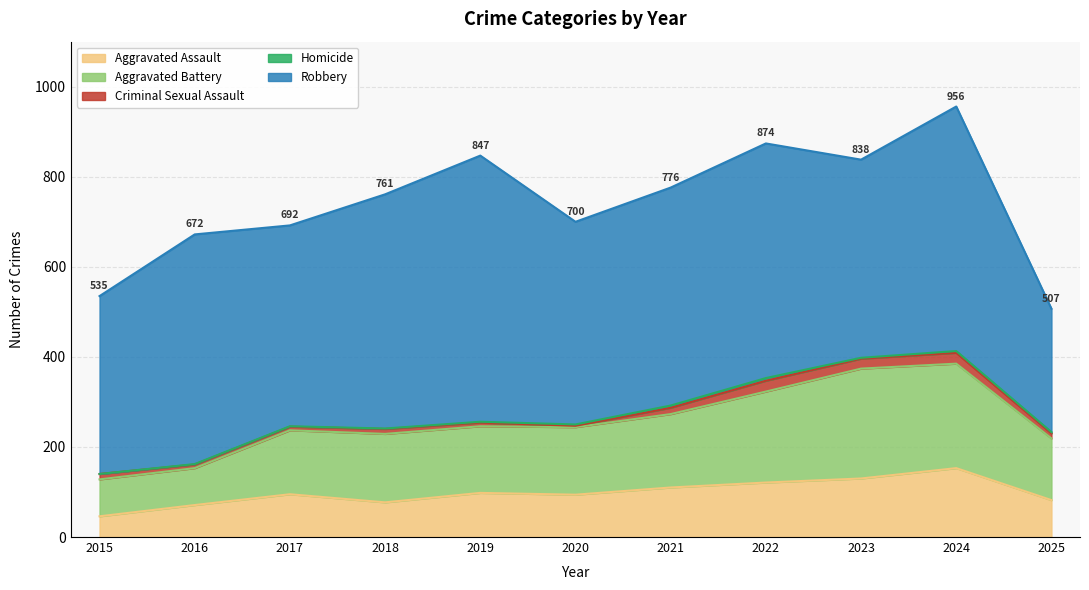

True or false: Aggravated Assault and Robbery cross at least once.

False